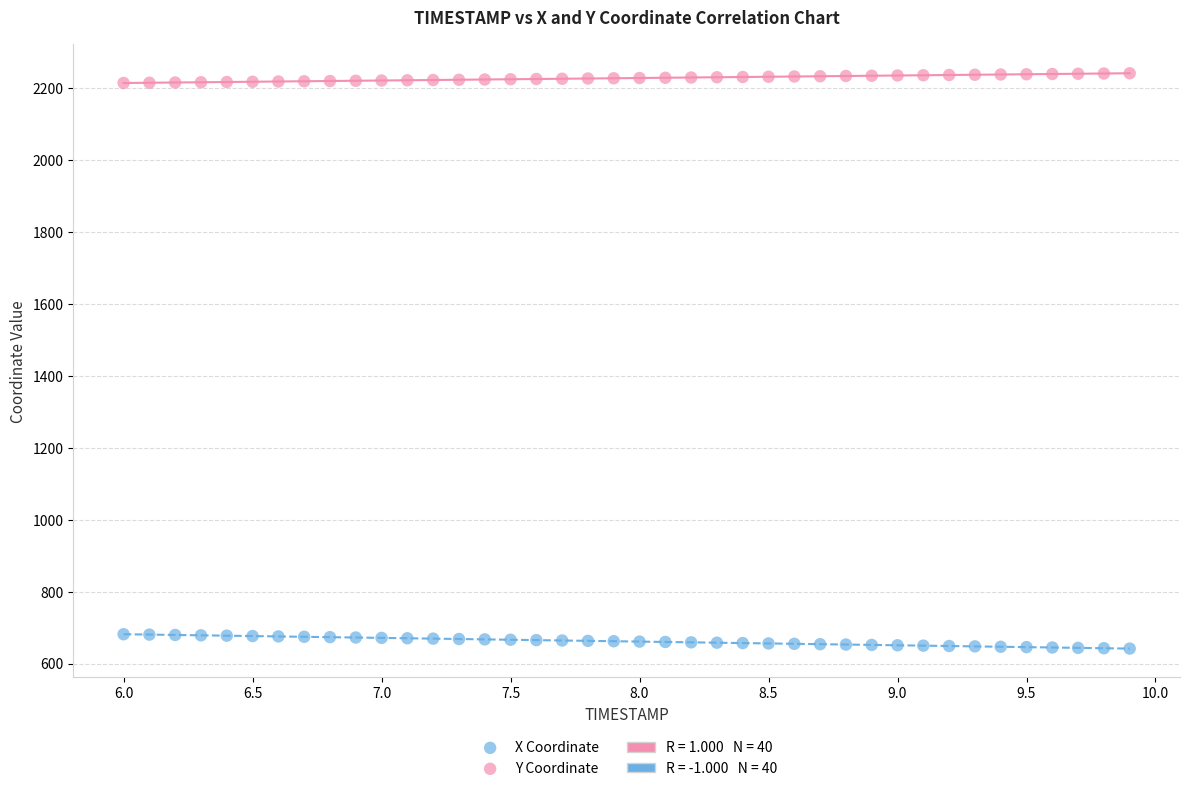

Across all data points, what is the range of X values (max minus min)?

3.9